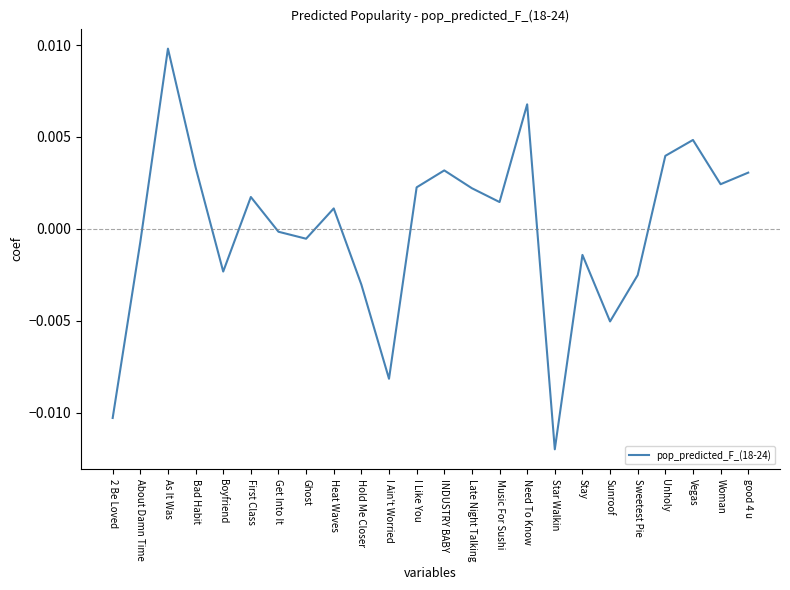

How many negative values are there?

11